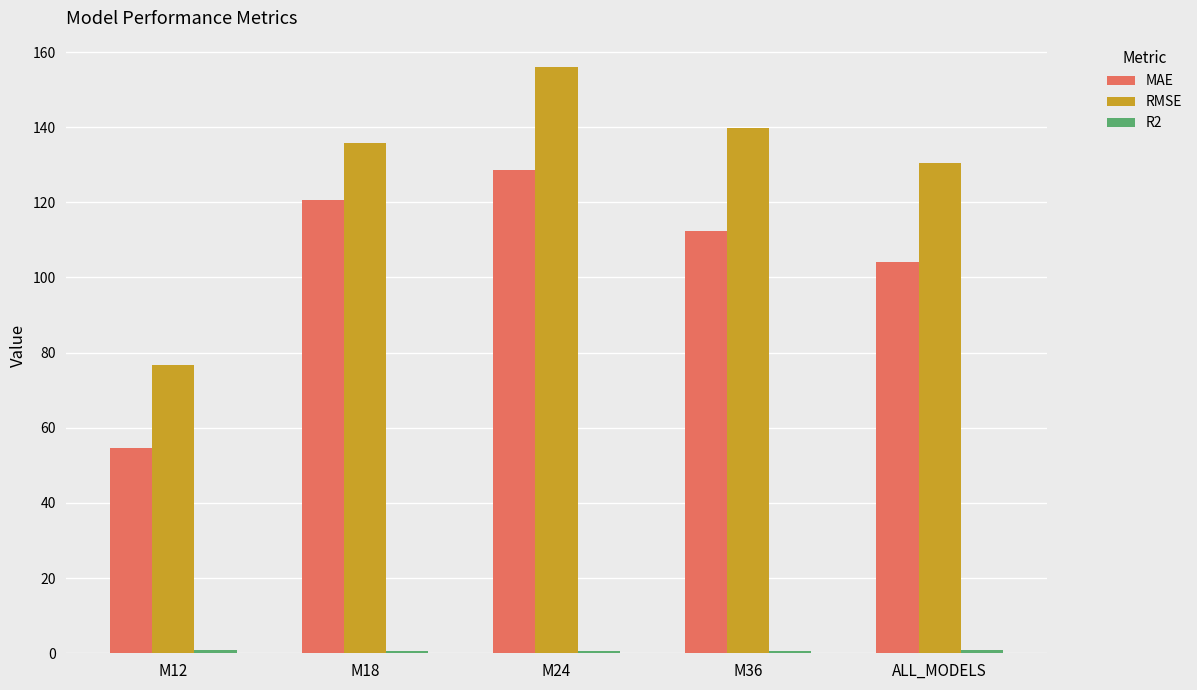

Which label corresponds to the largest value in the chart?

M24